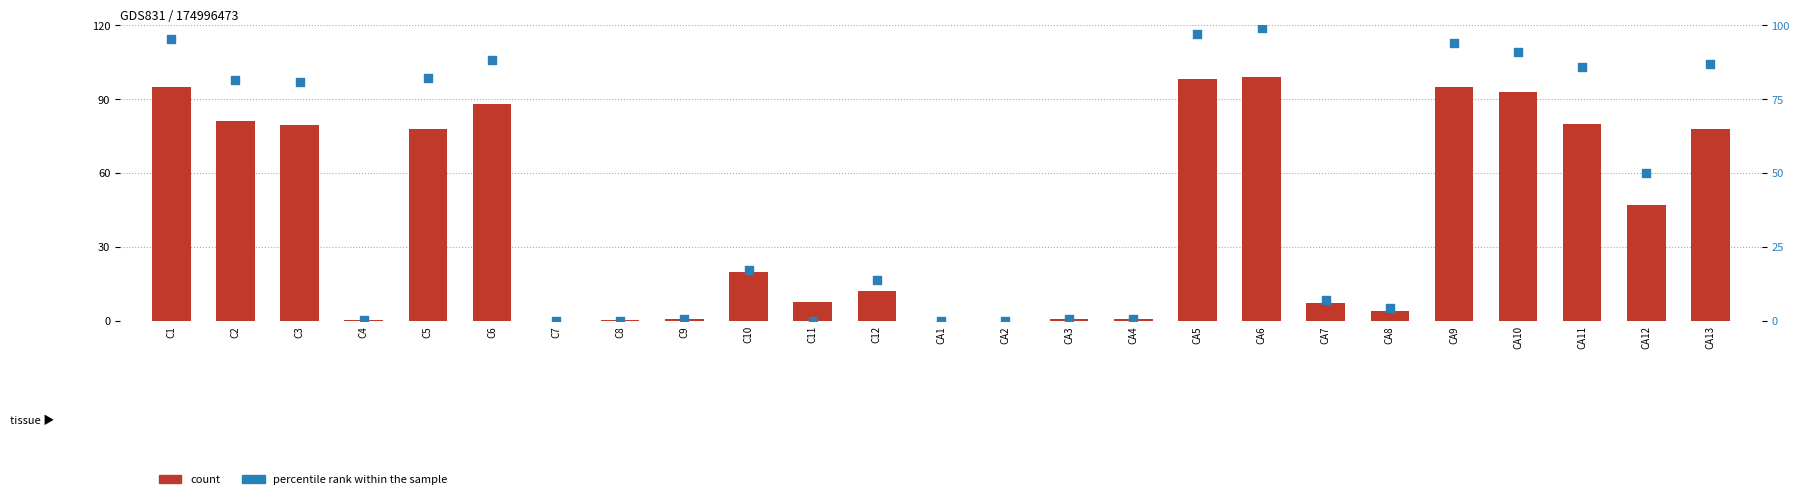

Is the value of count at C7 greater than the value of percentile rank within the sample at C5?

No